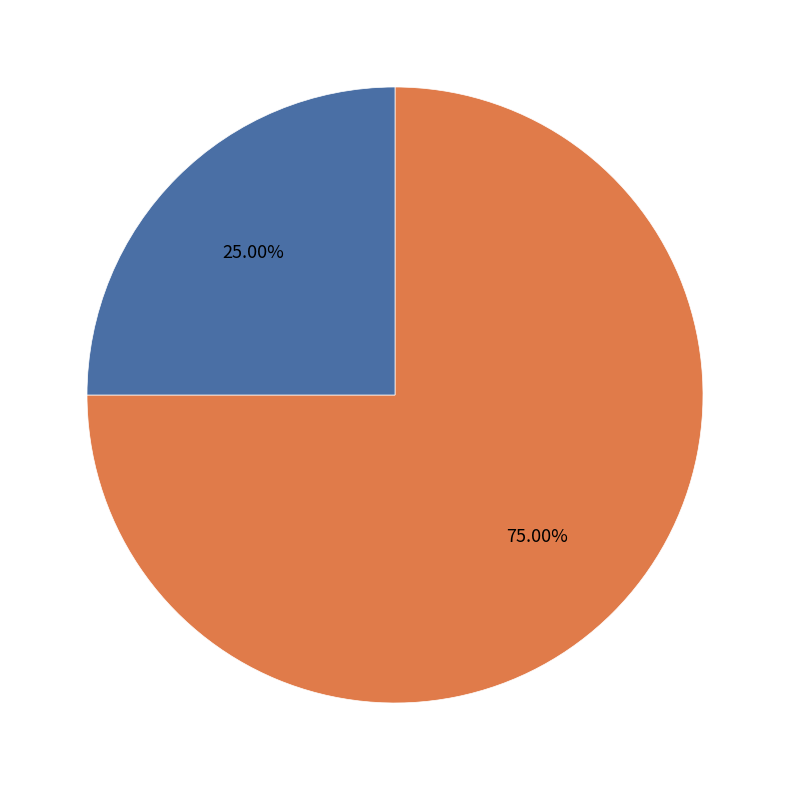

Does any single category account for the majority?

Yes